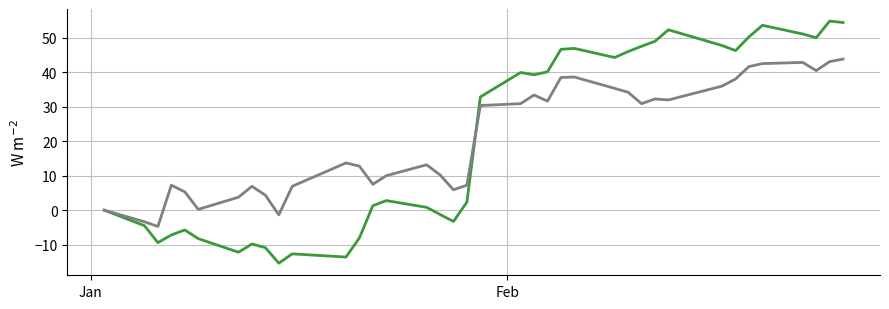

What is the greatest value displayed?

54.8